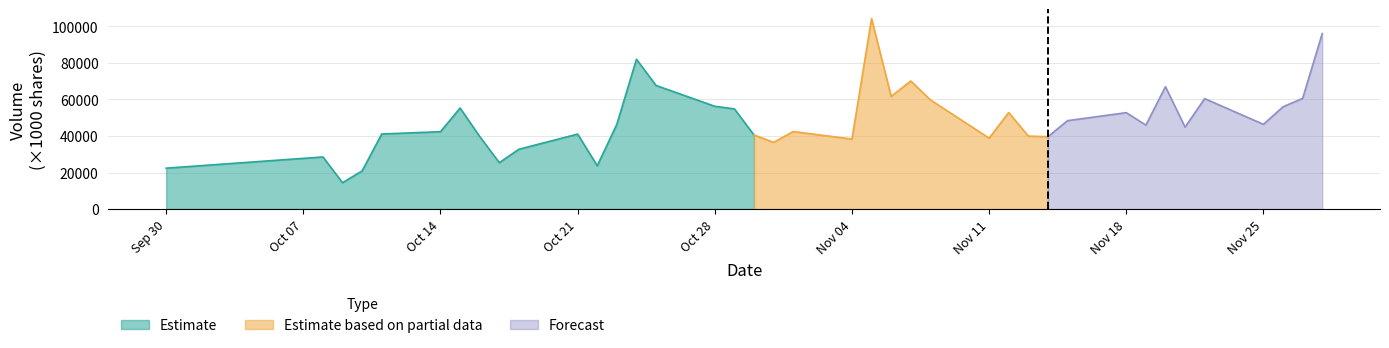

What is the lowest value of the Estimate series?

14421.2